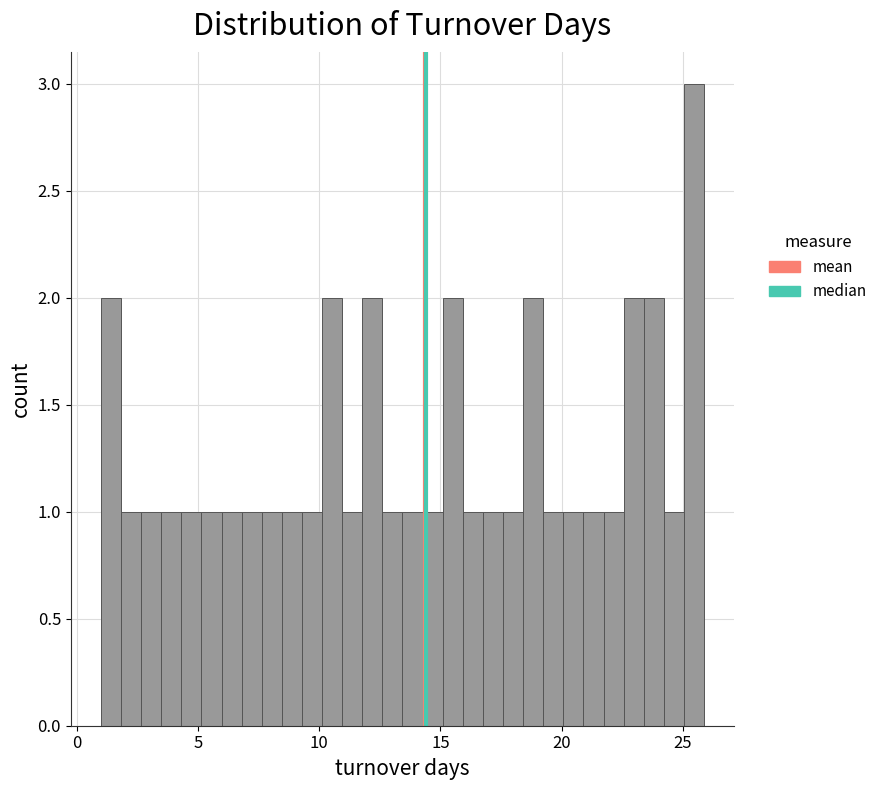

Read against the x-axis, roughly where is the centre of the tallest bar?

25.5